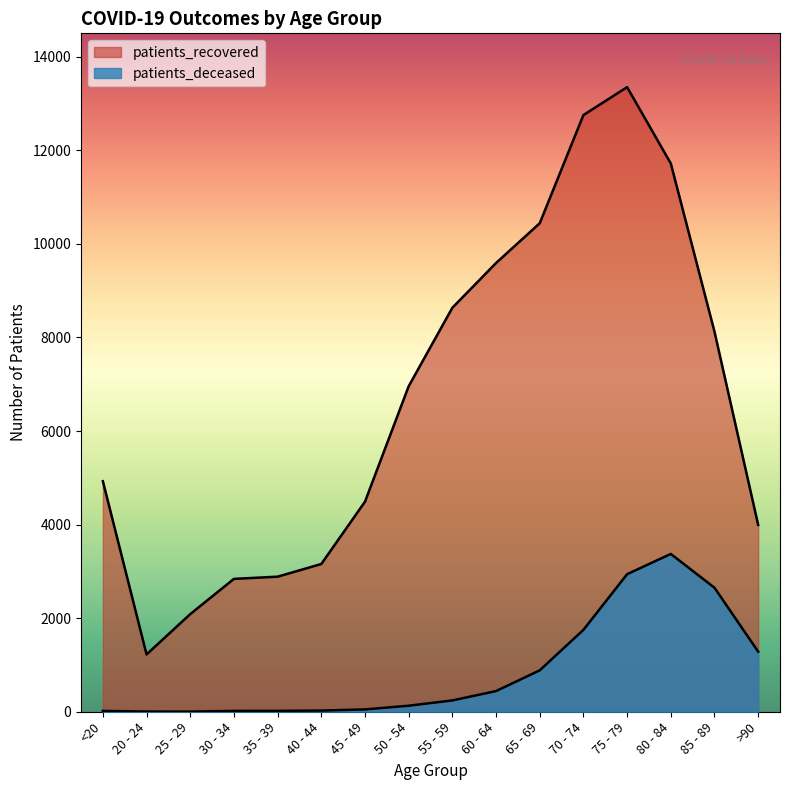

What is the highest value of the patients_recovered series?

13350